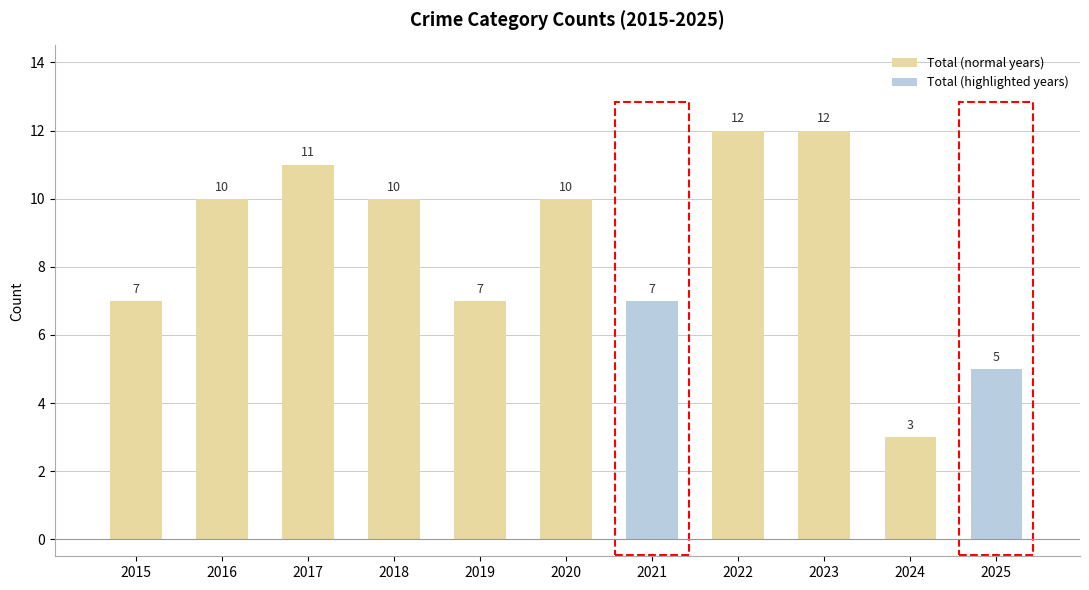

Reading right to left, list all the values displayed in this chart.

Total: 2025=5	2024=3	2023=12	2022=12	2021=7	2020=10	2019=7	2018=10	2017=11	2016=10	2015=7
Aggravated Assault: 2025=1	2024=1	2023=3	2022=1	2021=0	2020=2	2019=1	2018=2	2017=2	2016=1	2015=0
Aggravated Battery: 2025=2	2024=1	2023=4	2022=3	2021=3	2020=1	2019=1	2018=2	2017=2	2016=2	2015=0
Robbery: 2025=1	2024=1	2023=5	2022=8	2021=4	2020=7	2019=5	2018=6	2017=7	2016=7	2015=7